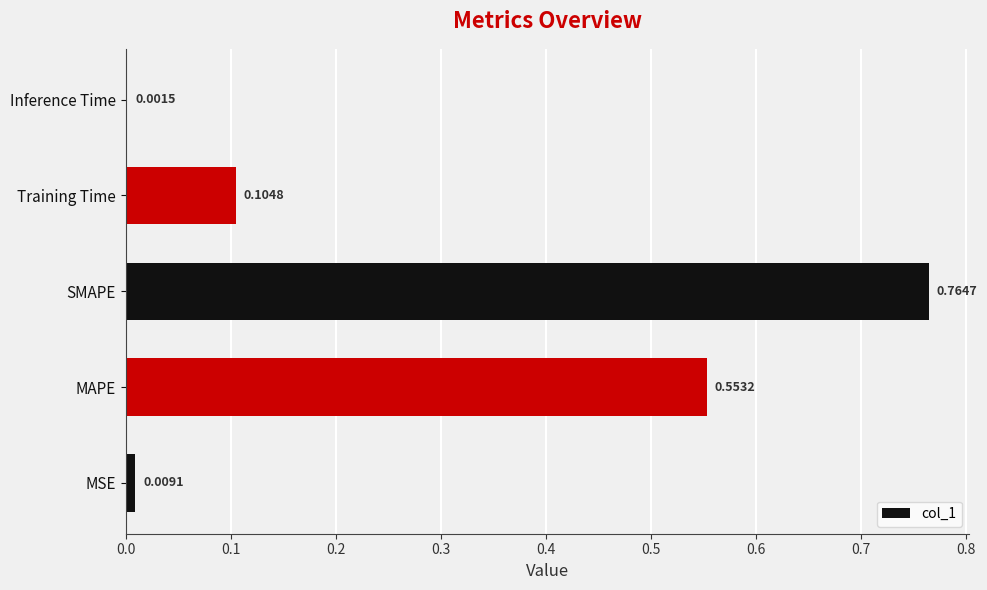

What is the change in value from MAPE to Inference Time?

-0.6